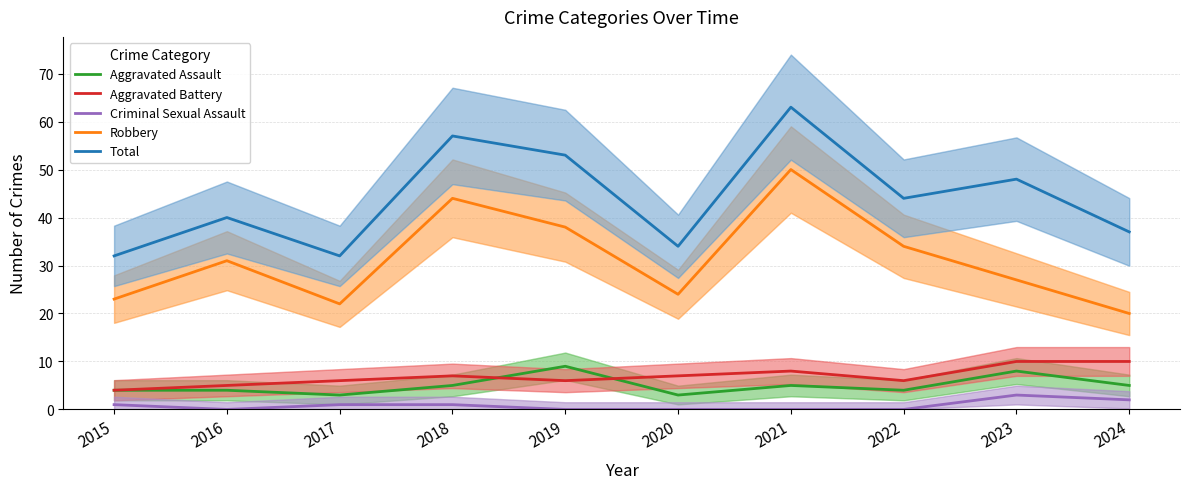

What is the total value across all series at 2022?

88